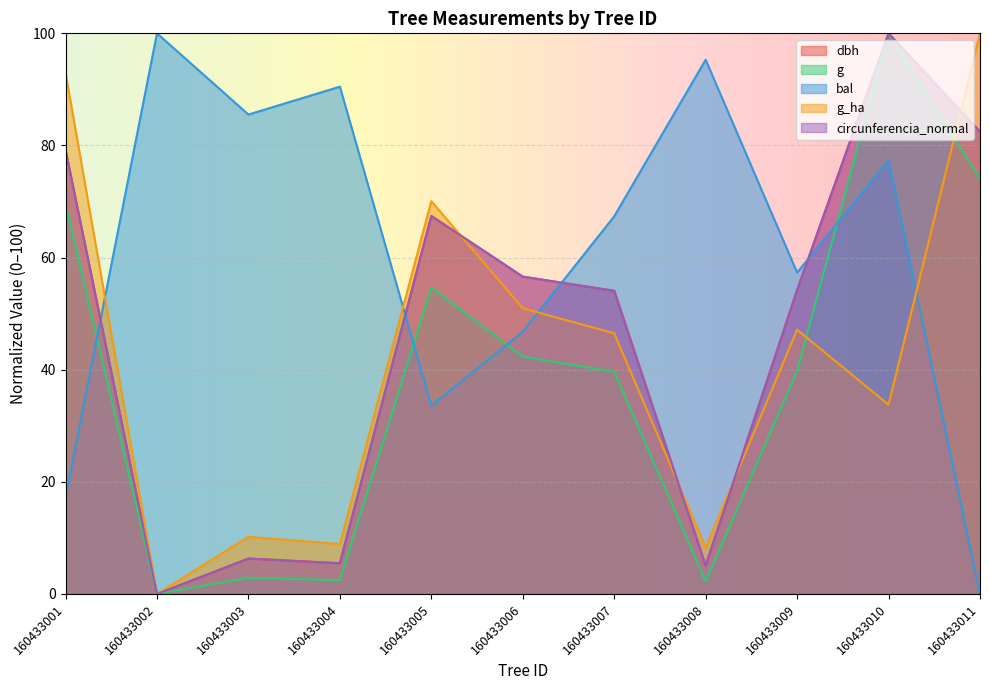

Where is the first local minimum for circunferencia_normal?

160433002